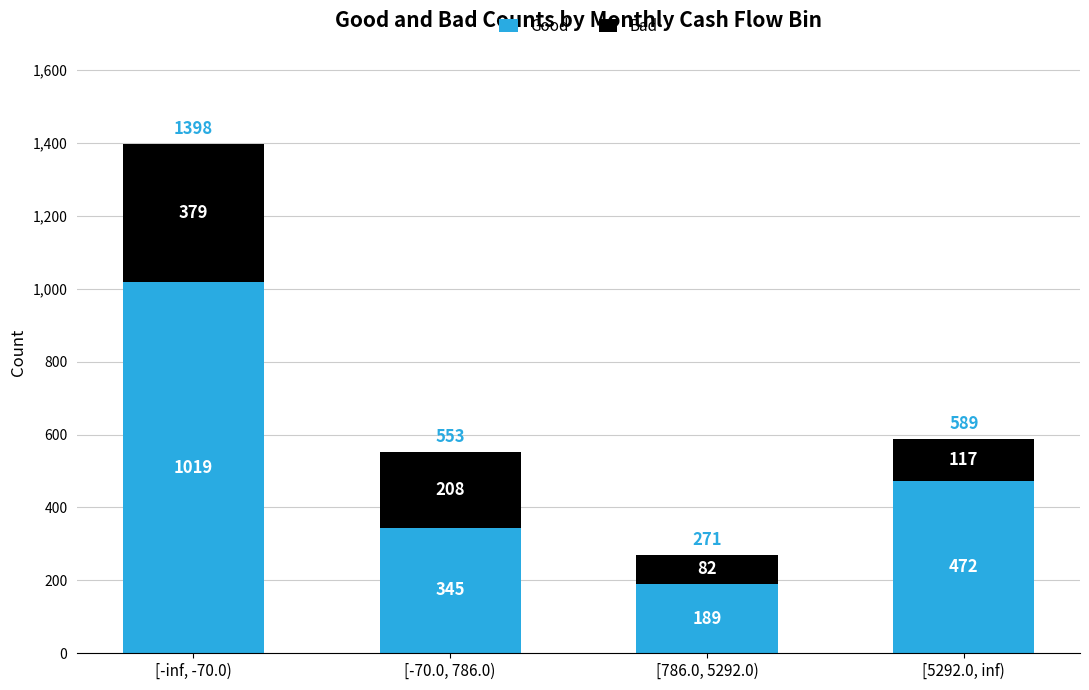

What is the average value of the Good series?

506